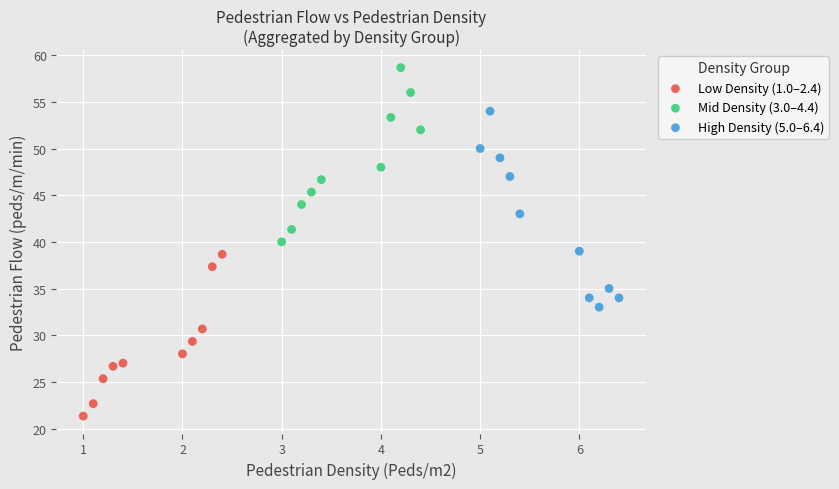

Which series contains the highest Y value?

Mid Density (3.0–4.4)